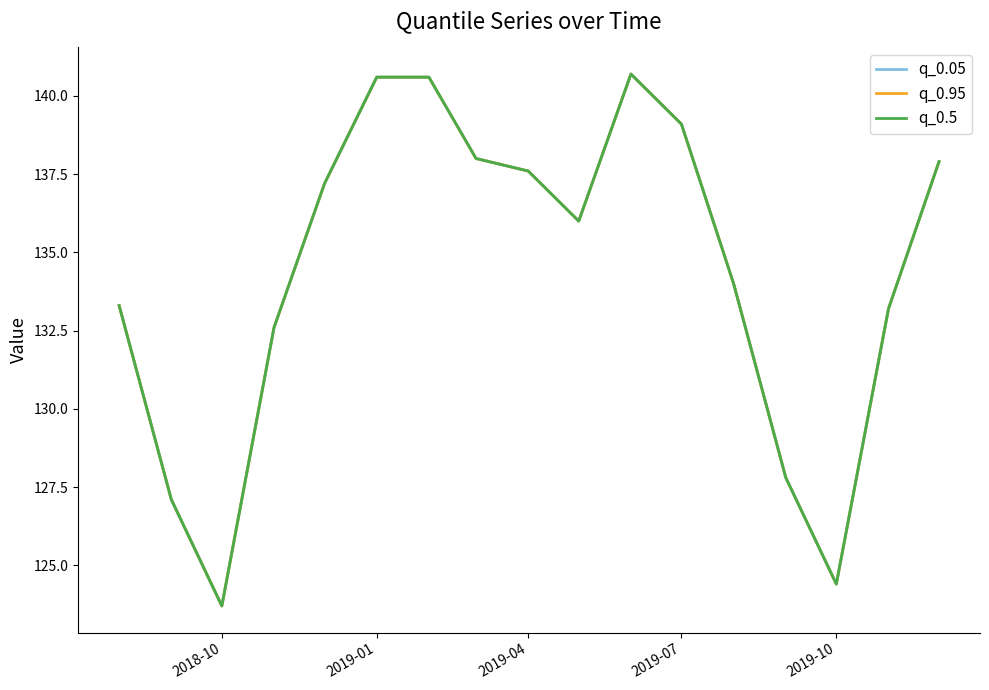

Does the chart display data point markers on the line(s)?

No